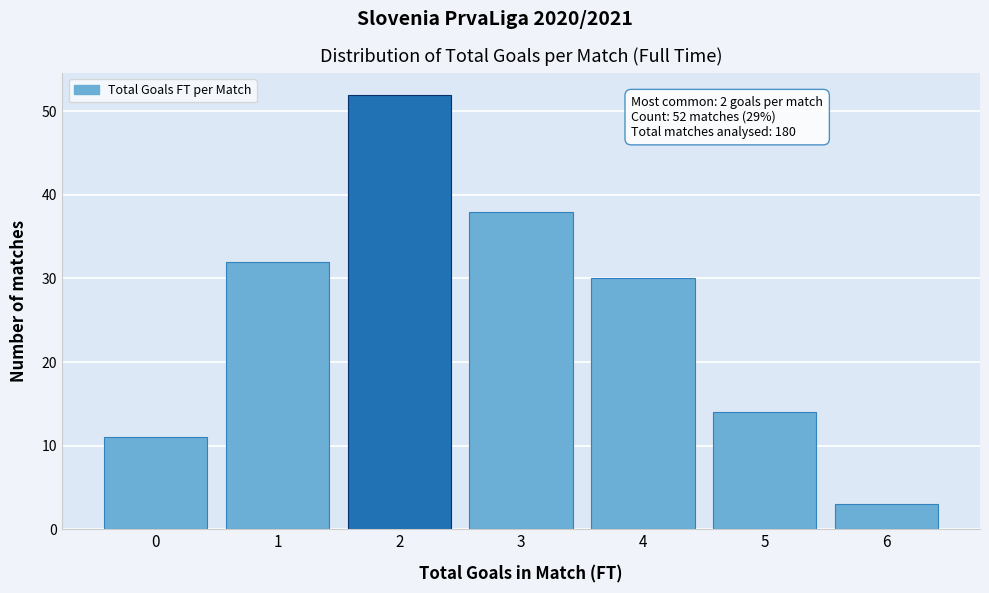

Reading left to right, extract all data points from this chart.

11	32	52	38	30	14	3